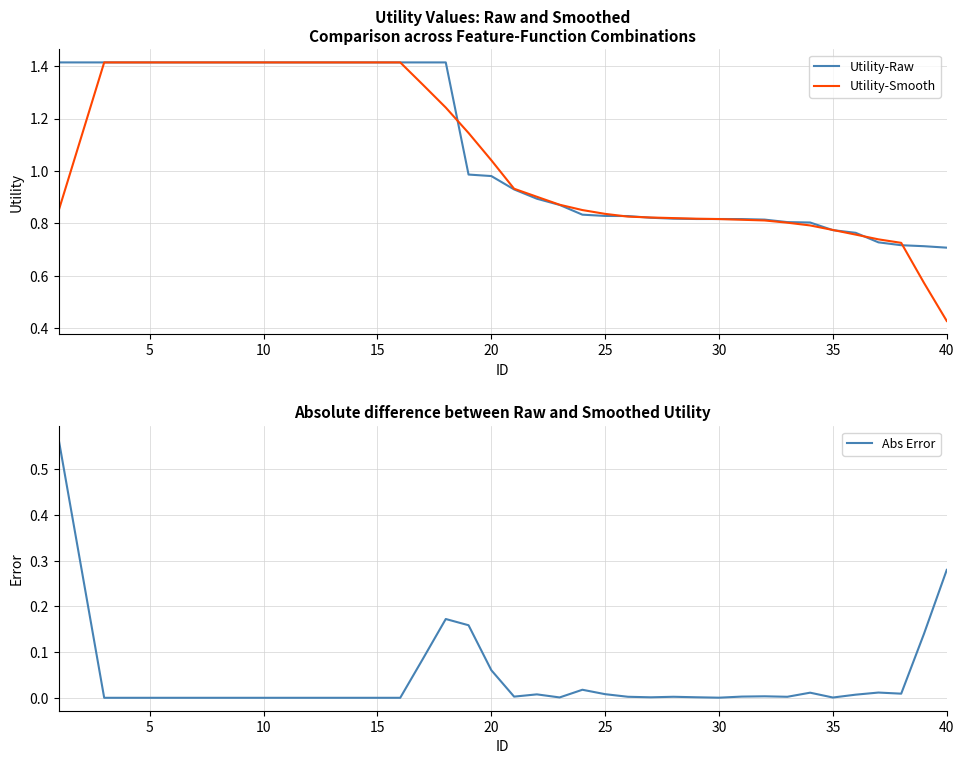

Which series has the widest spread of values?

Utility-Smooth